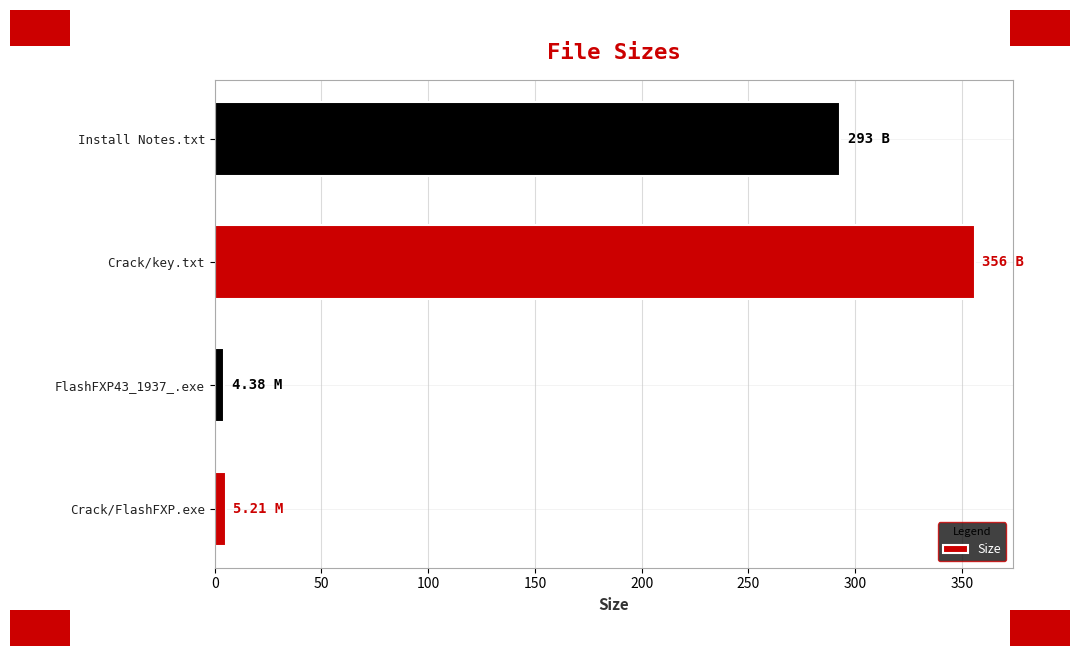

Between Install Notes.txt and Crack/FlashFXP.exe, which is larger?

Install Notes.txt